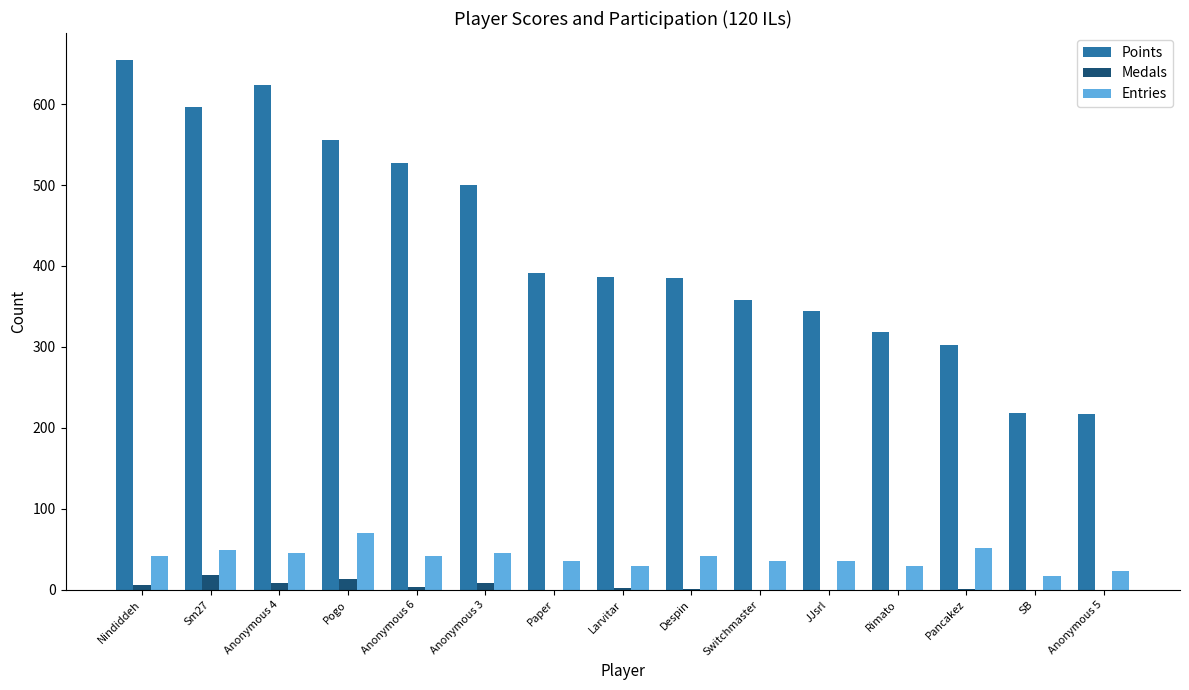

Is it true that Points equals 345 at JJsrl?

True